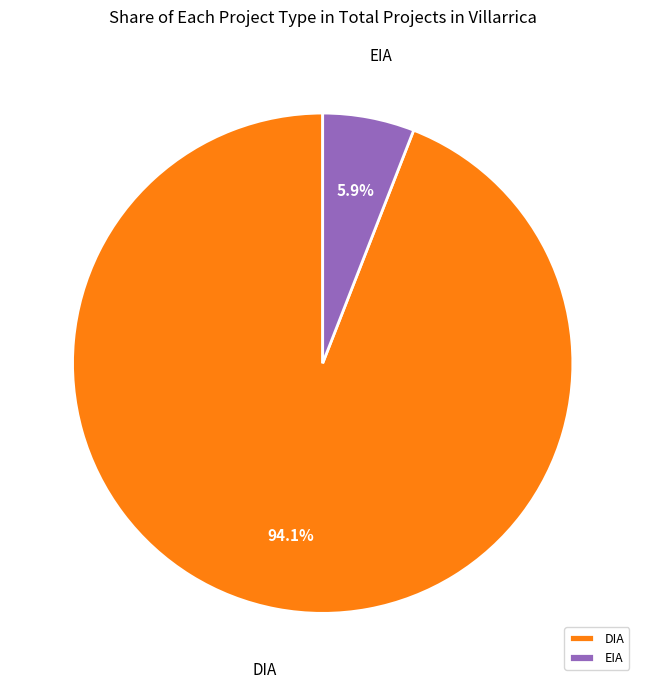

Which category has the biggest portion of the pie?

DIA